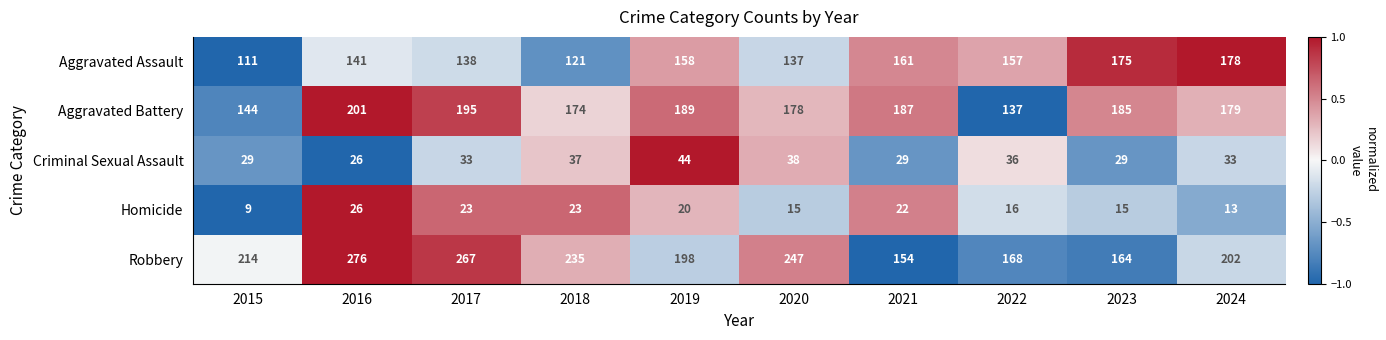

What is the average value of the Criminal Sexual Assault series?

33